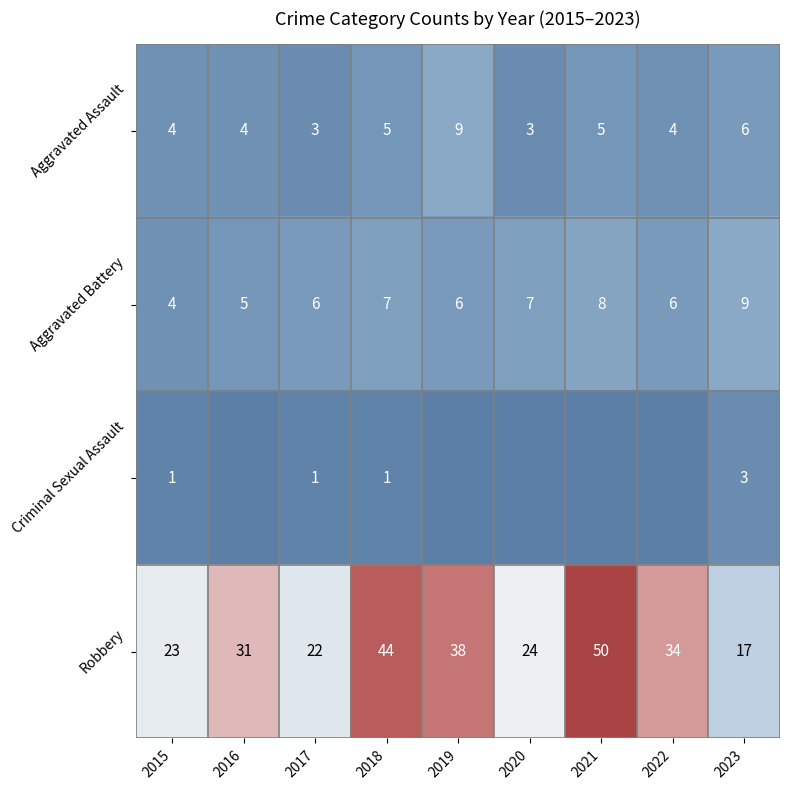

What is the total value across all series at 2023?

35